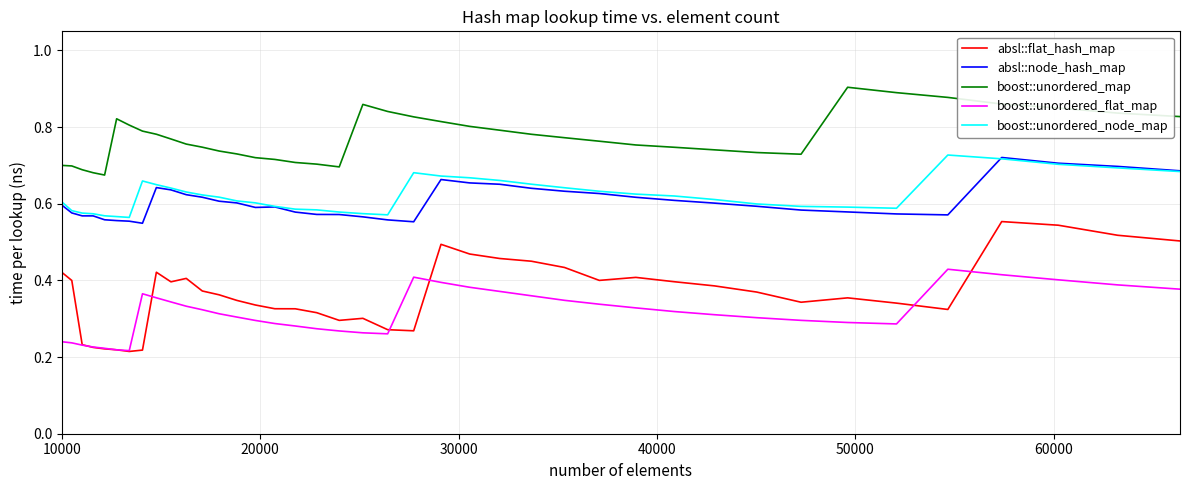

What is the sum of all absl::flat_hash_map values?

14.6